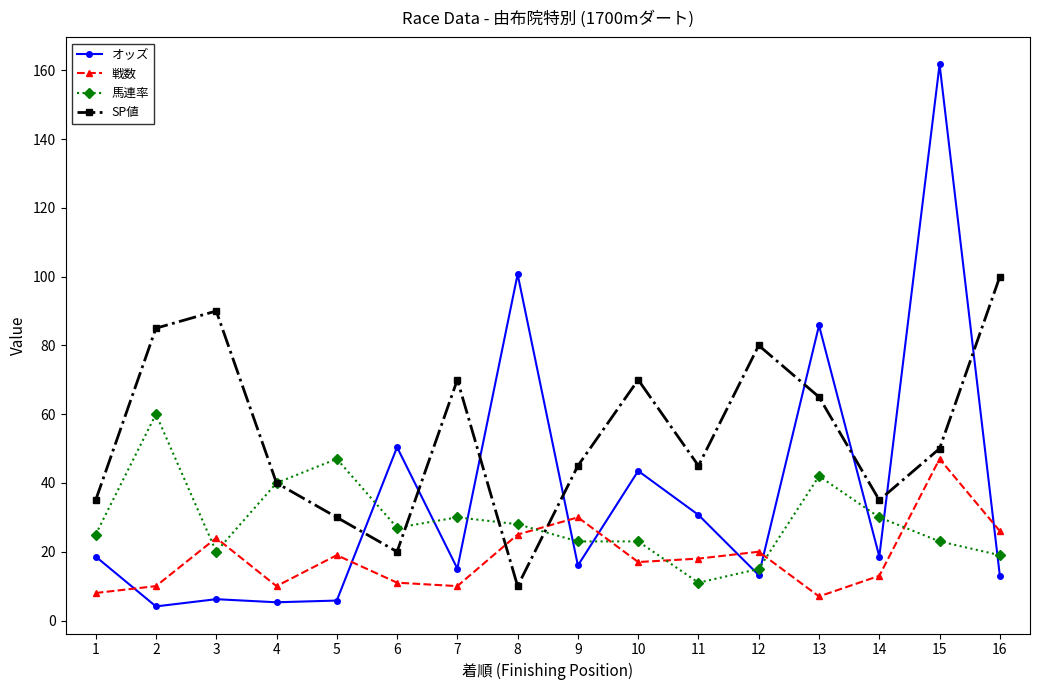

What value does the SP値 series have at 5?

30.0